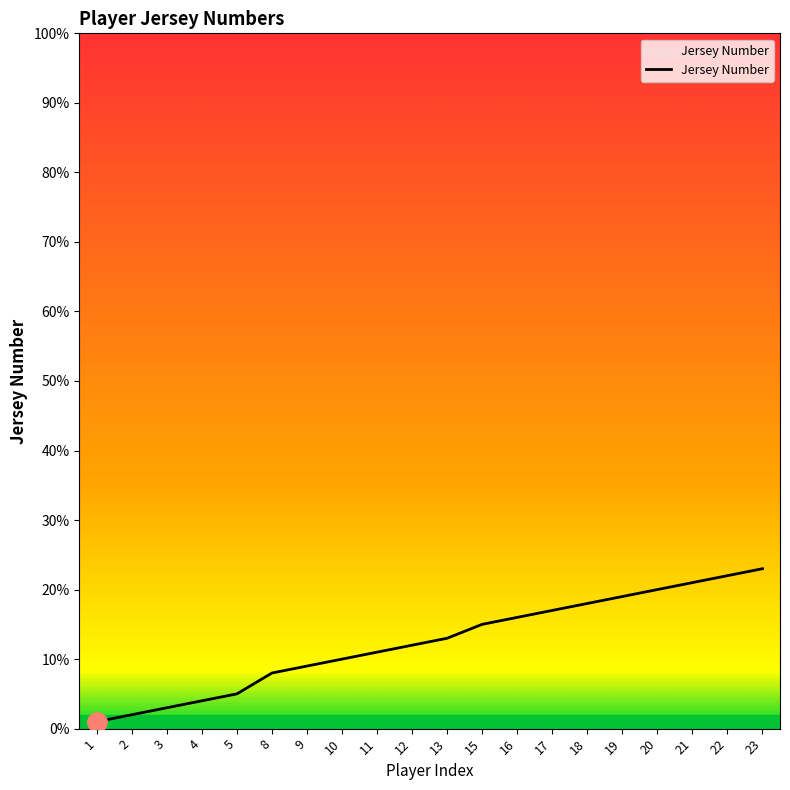

True or false: the data has more than 2 interior local peaks.

False